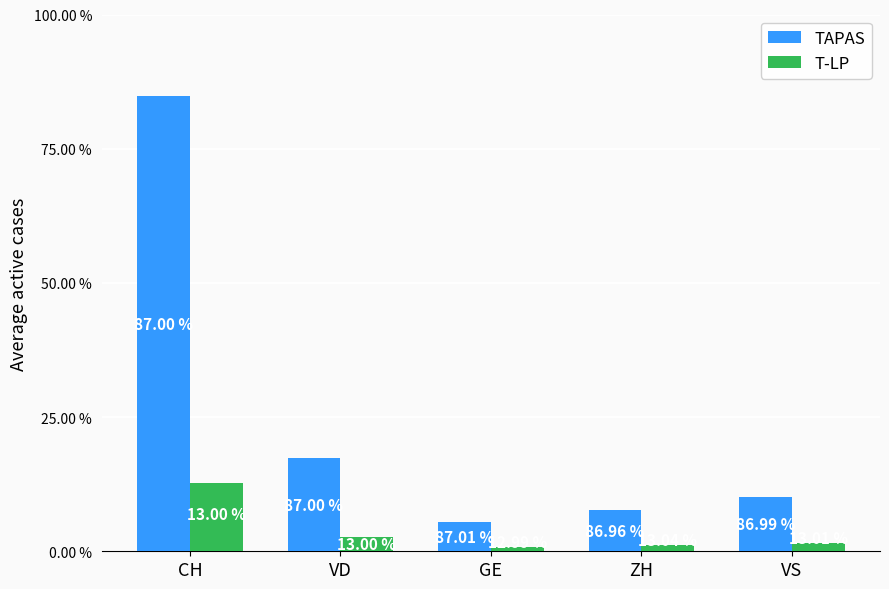

What are all the series names shown in the legend?

TAPAS, T-LP